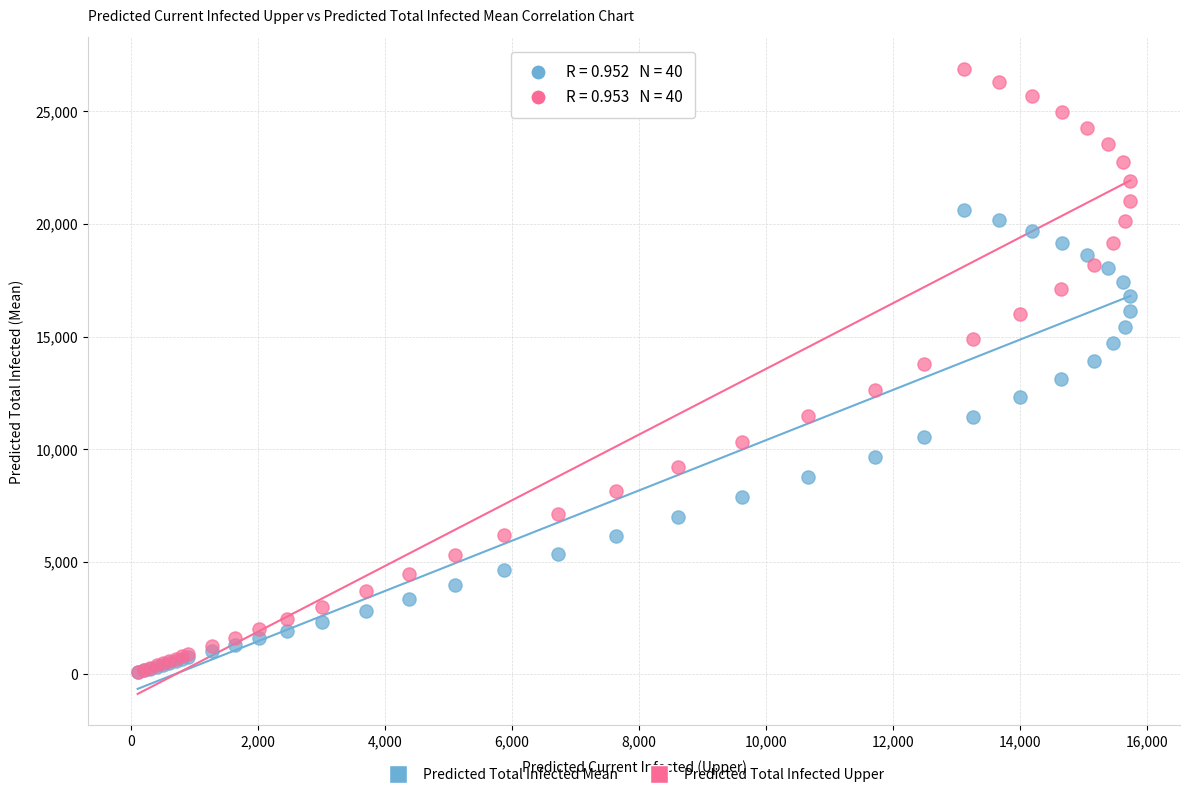

Which series has the largest Y range (max minus min)?

Predicted Total Infected Upper